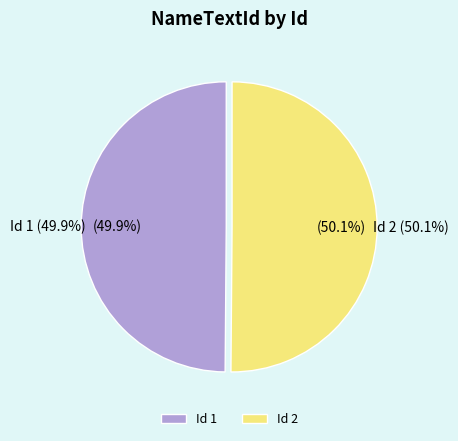

To the nearest percent, what portion does 1 represent?

50%